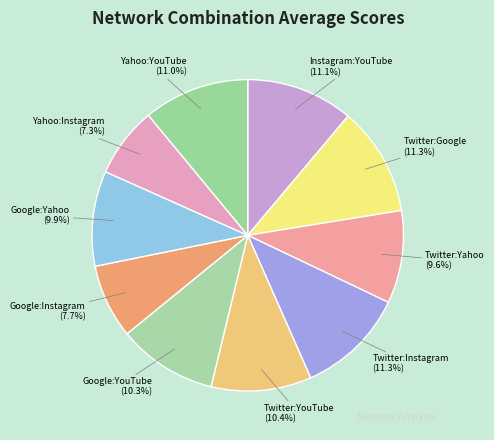

What percentage is NOT represented by Google:Instagram?

92.3%